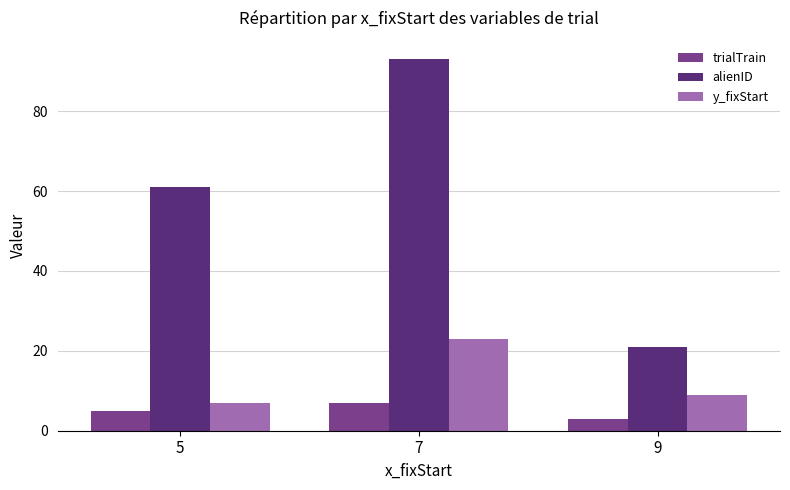

Where is y_fixStart nearest to the value 15?

9